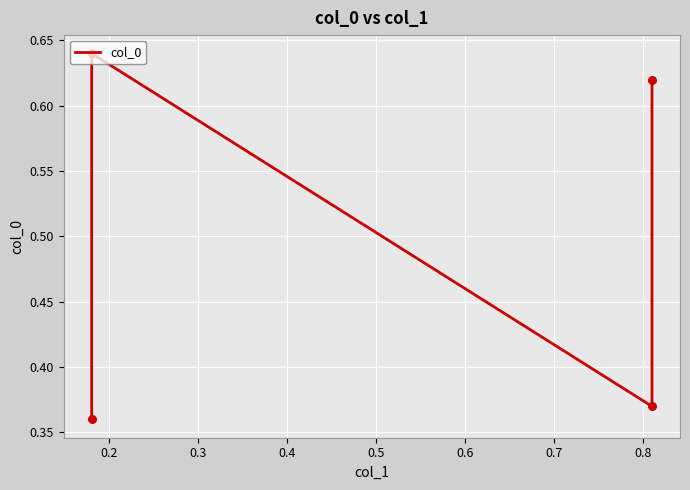

Which has a higher value, 0.2 or 0.3?

0.2